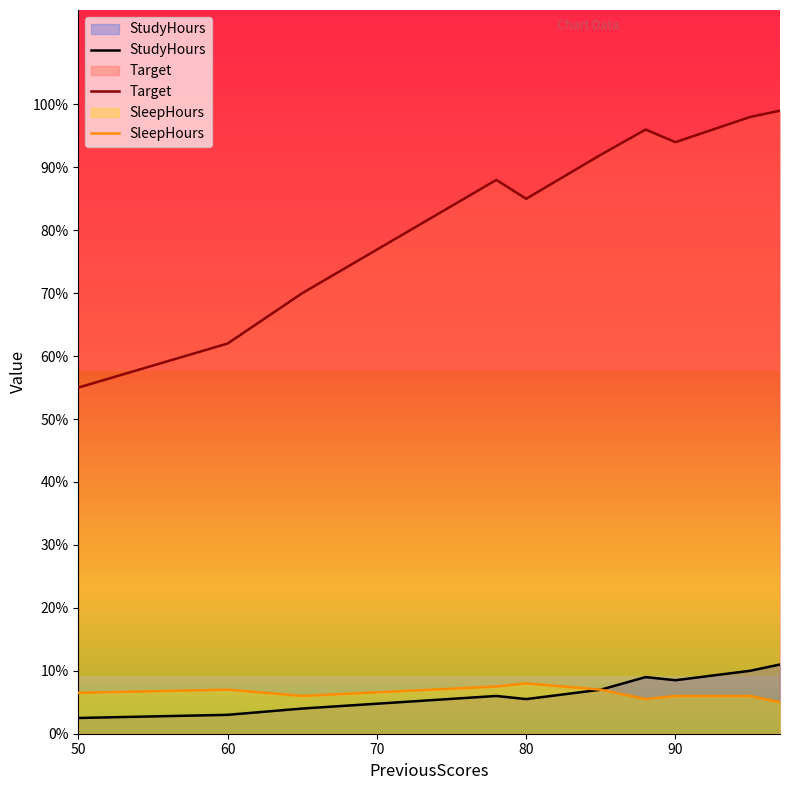

Which series has the largest total across all categories?

Target